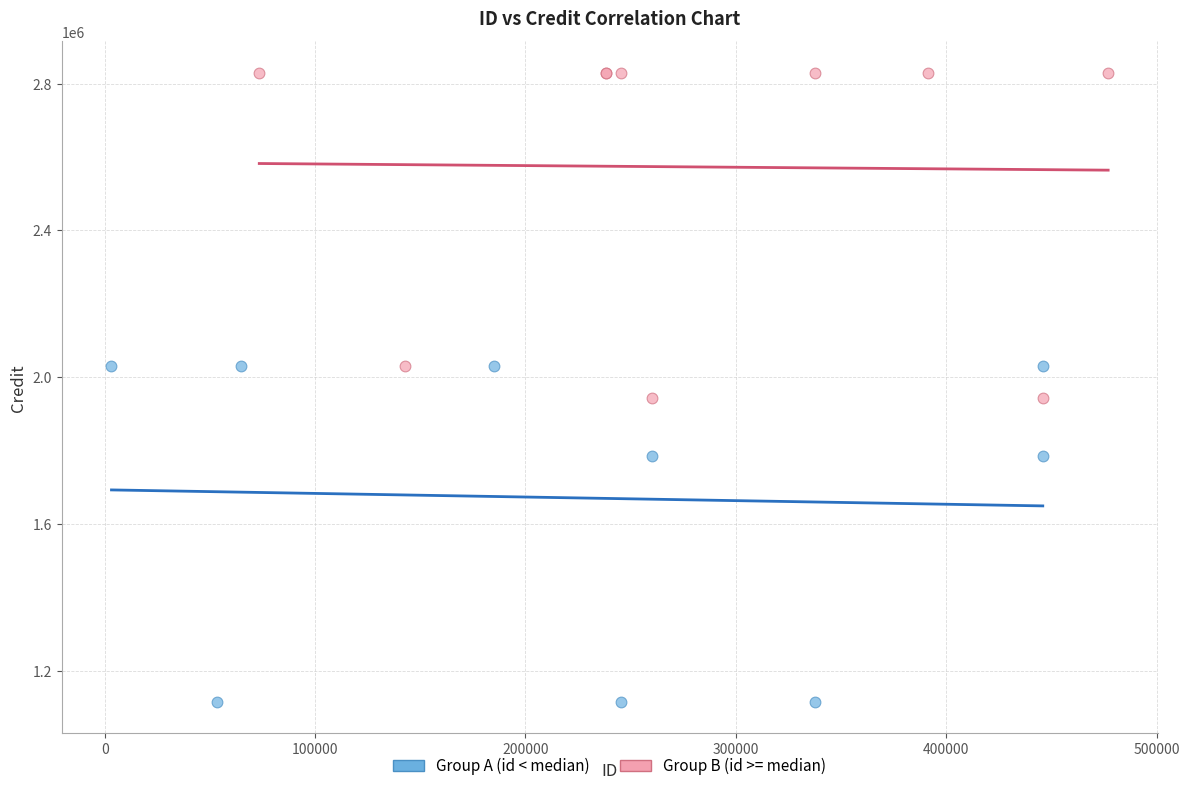

Which series has the widest spread of Y values?

Group A (id < median)